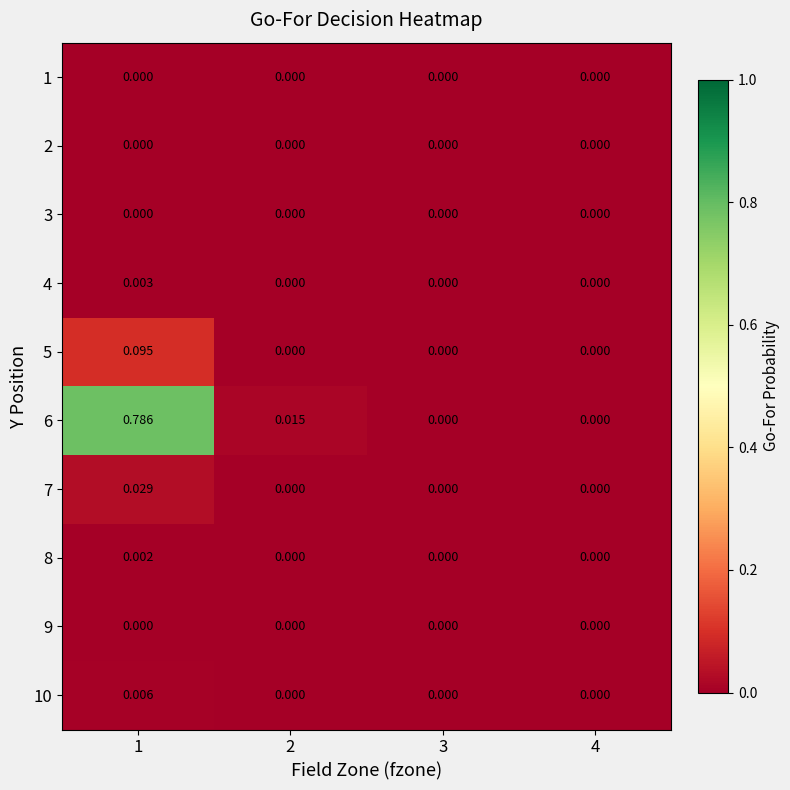

How many positive values does the 6 series have?

2